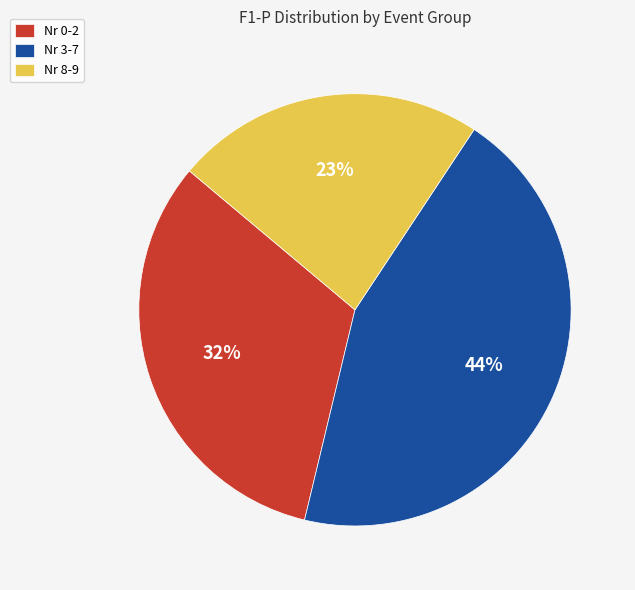

What is the largest slice in the pie chart?

Nr 3-7